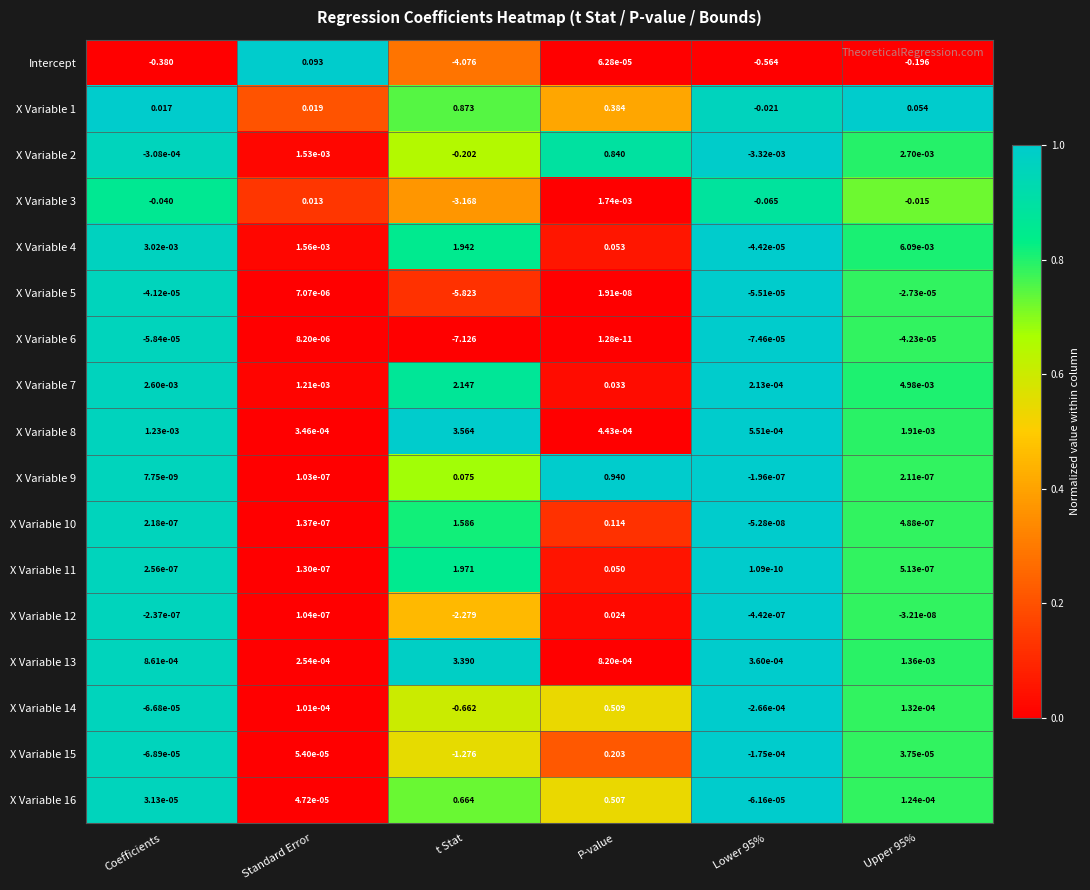

Which series changed the most between Standard Error and Upper 95%?

Intercept